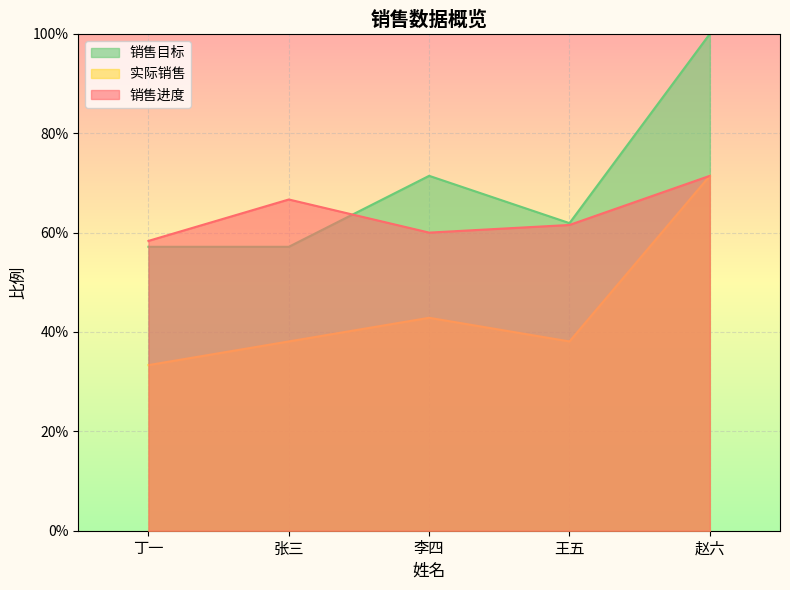

Rank the series by their average value, from highest to lowest.

销售目标, 销售进度, 实际销售